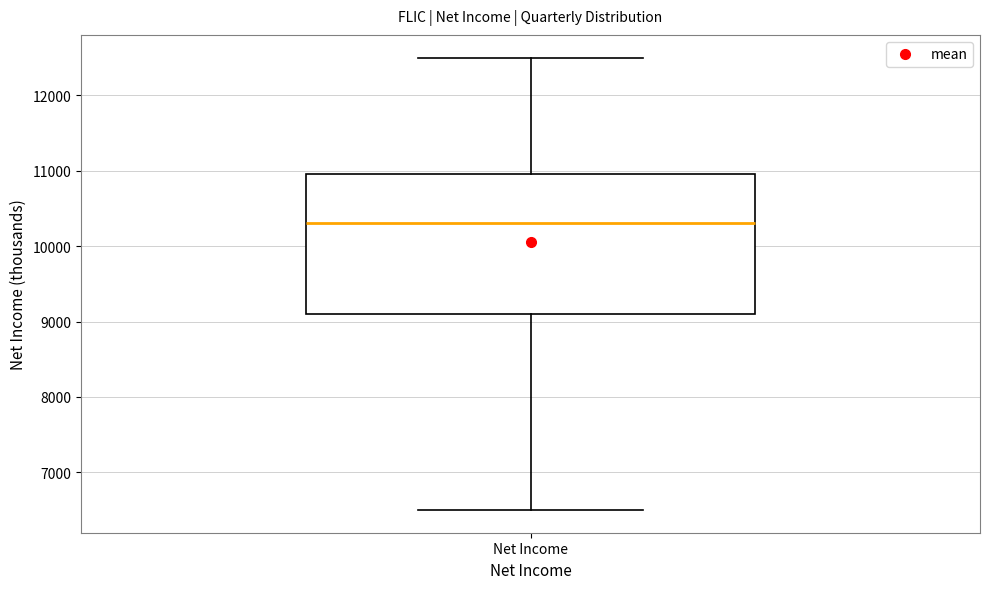

Read this box plot against the y-axis: the position of the median line, the range covered by the box, and the ends of both whiskers. The values are not printed on the chart, so give them approximately, as read against the axis.

median 10300, box 9100 to 11000, whiskers 6500 to 12500